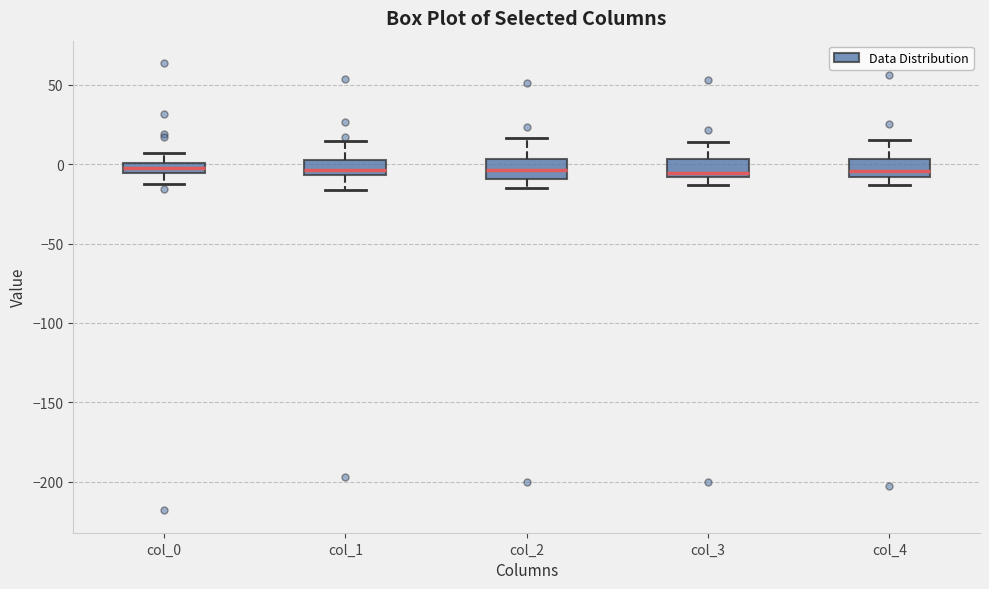

Where does the upper whisker of the box for col_3 end on the y-axis? The values are not printed on the chart, so give them approximately, as read against the axis.

15